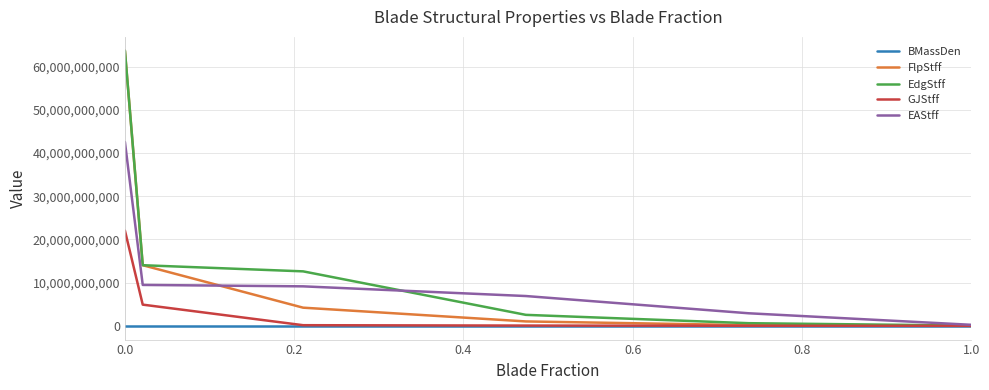

Which series has the largest range (max minus min)?

FlpStff